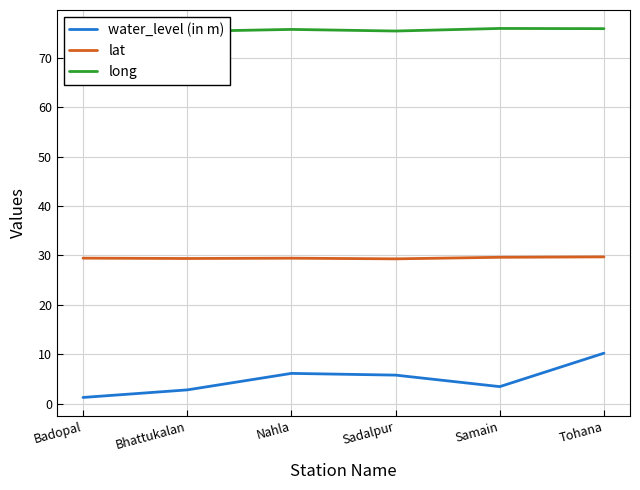

Which category has the highest value across all series?

Samain